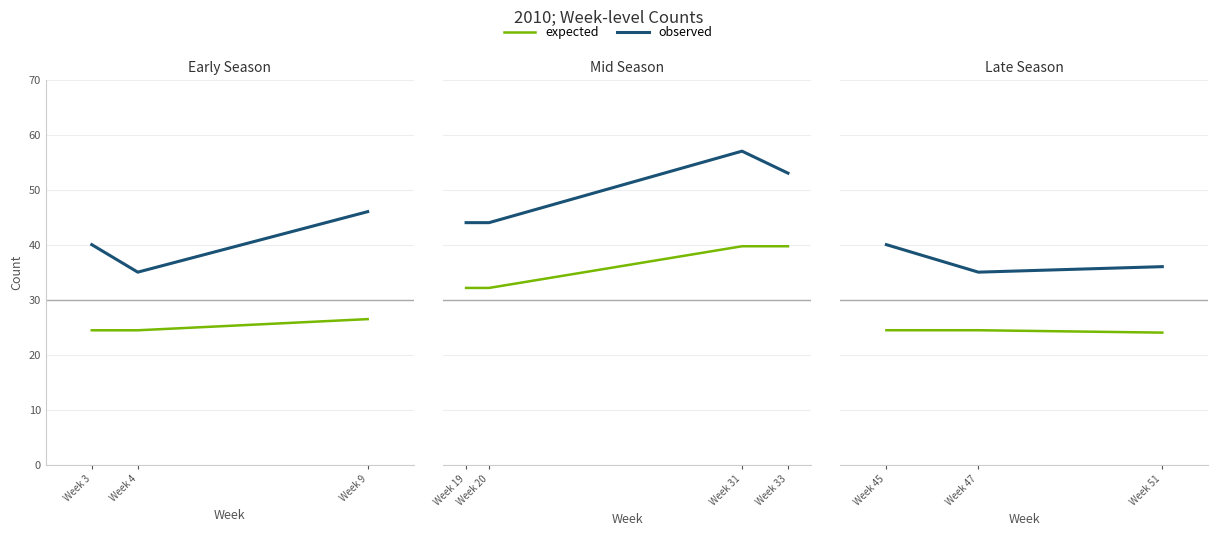

List the series in order of their peak value, highest first.

observed, expected